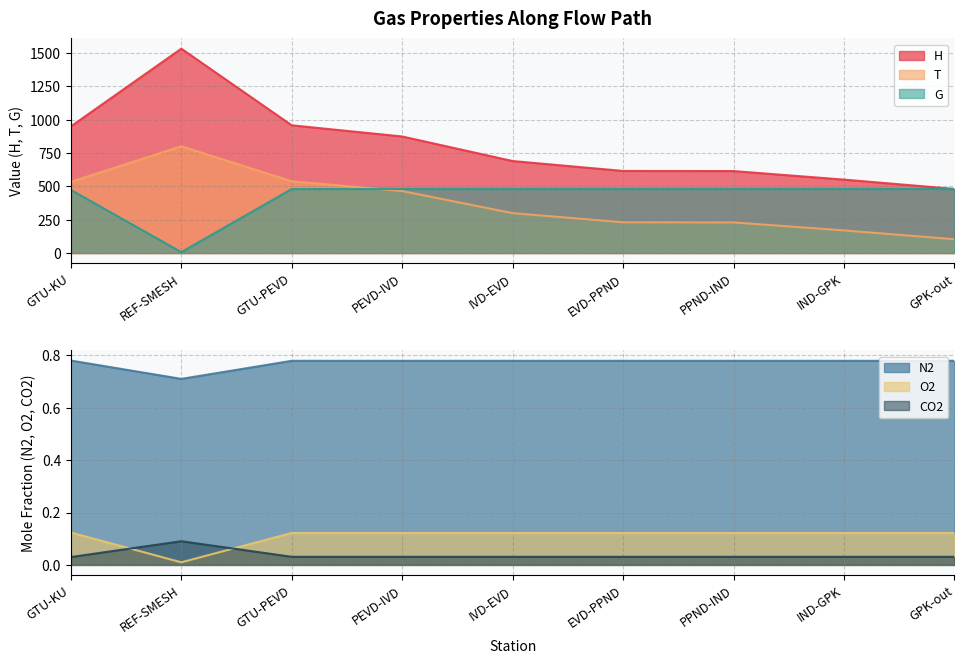

How many times do O2 and CO2 cross each other?

2